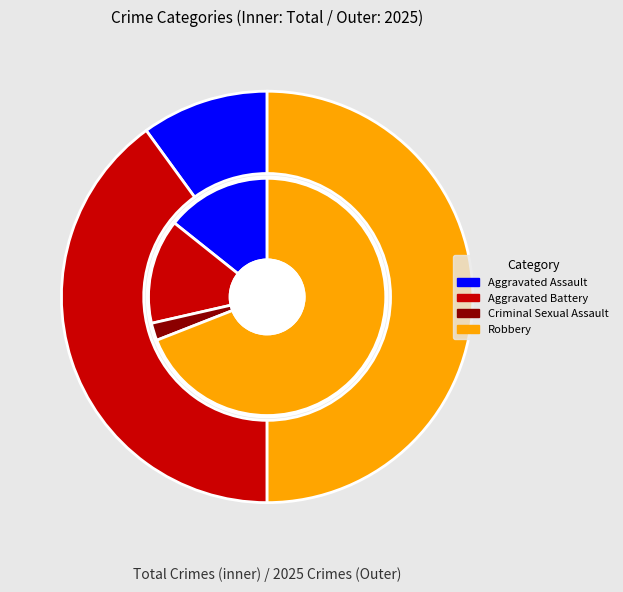

What percentage is the Aggravated Assault slice, to the nearest percent?

10%